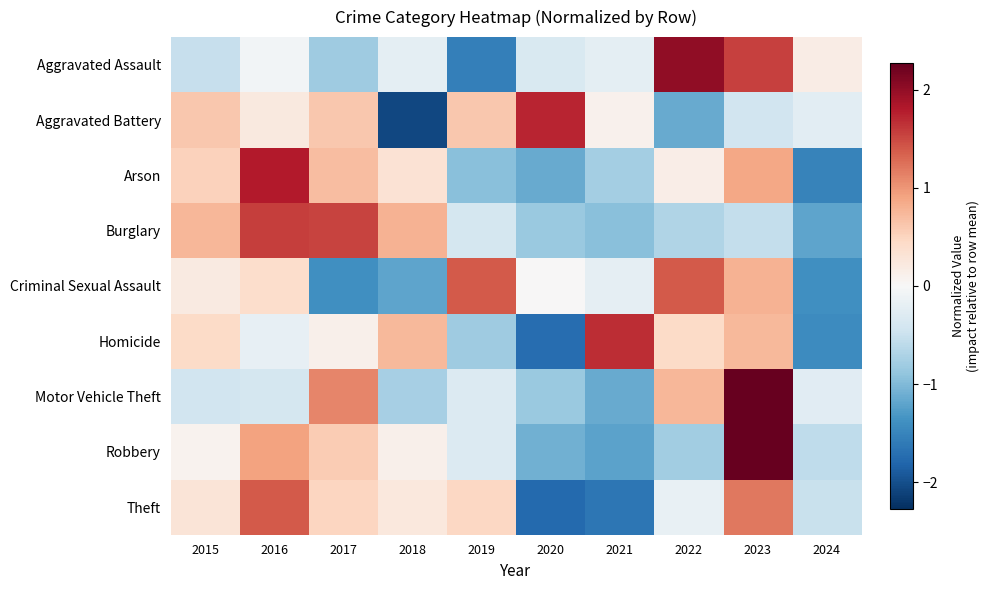

What is the greatest value displayed?

2.3